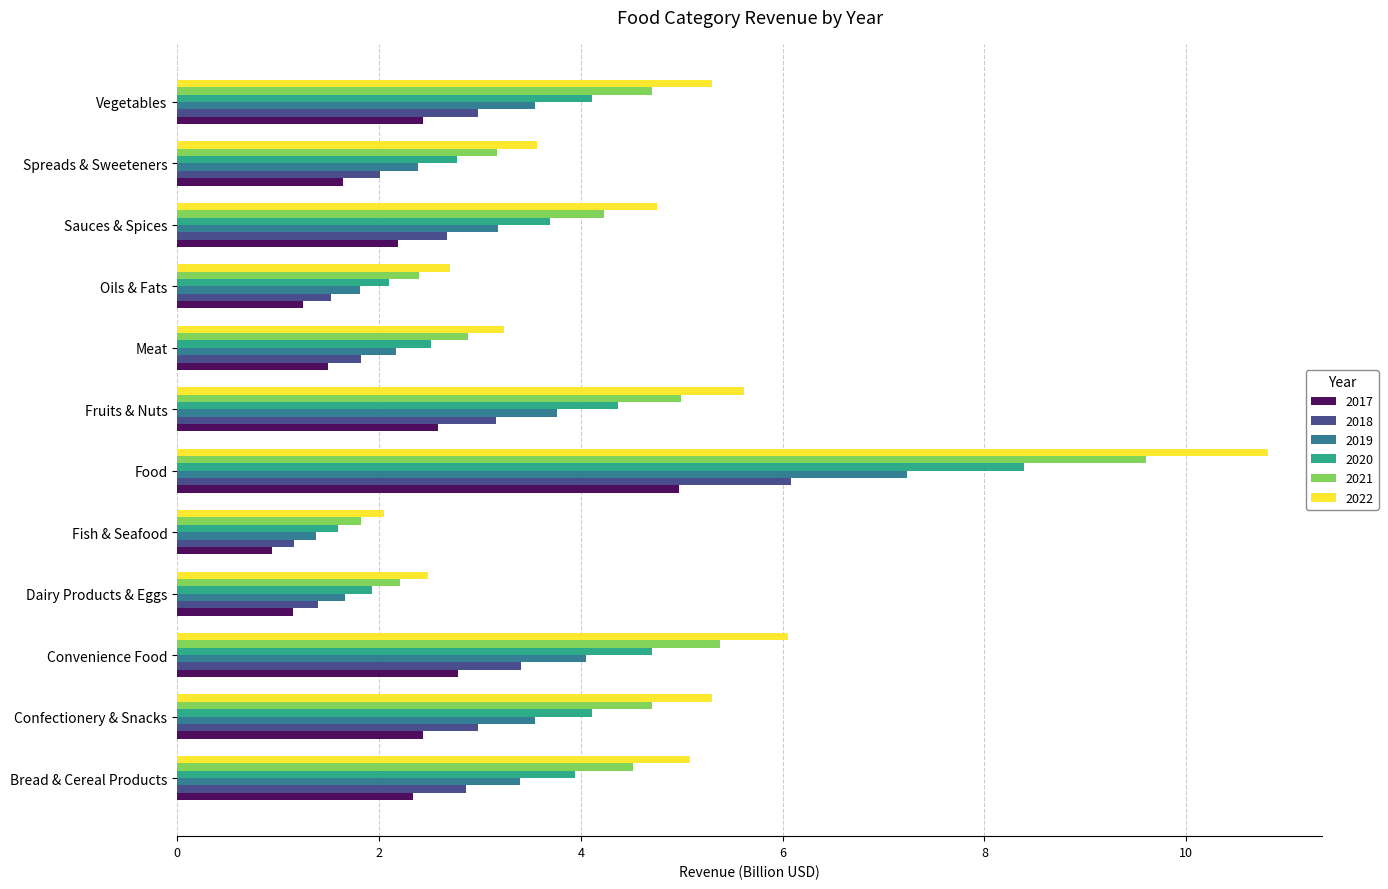

How many values in the 2022 series exceed 5?

6